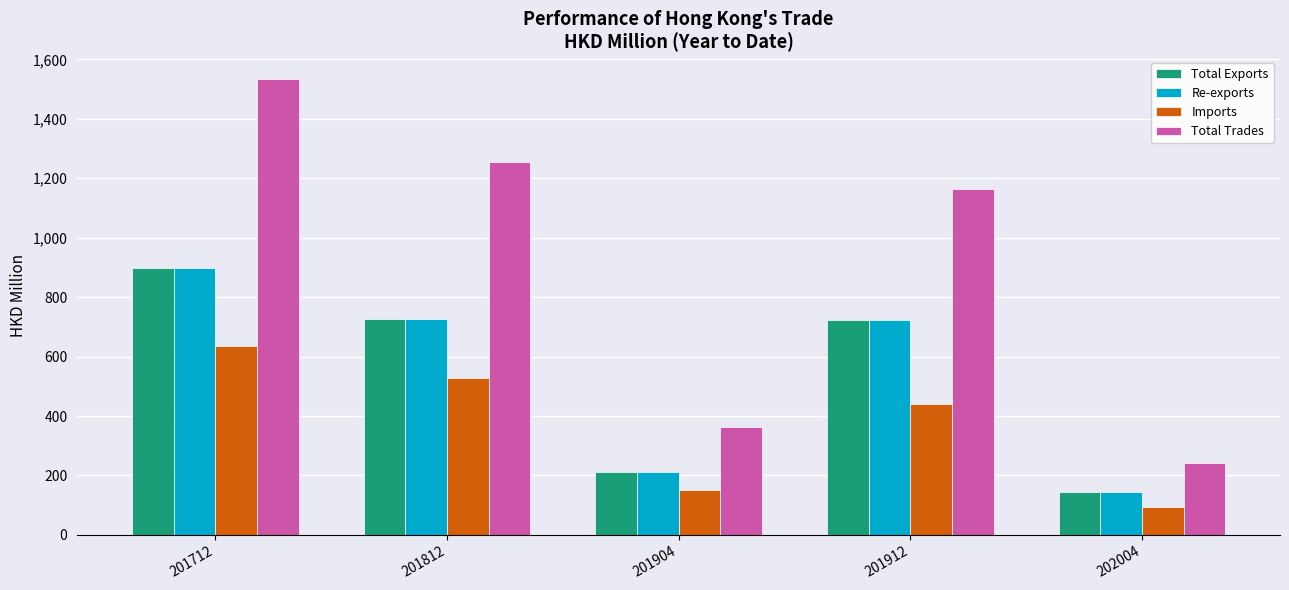

Which series has the largest total across all categories?

Total Trades